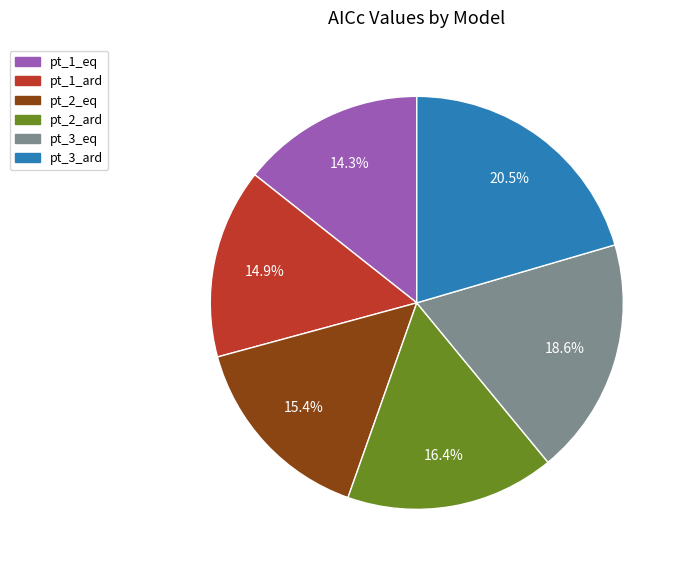

To the nearest percent, what is the combined percentage of pt_1_eq and pt_2_ard?

31%